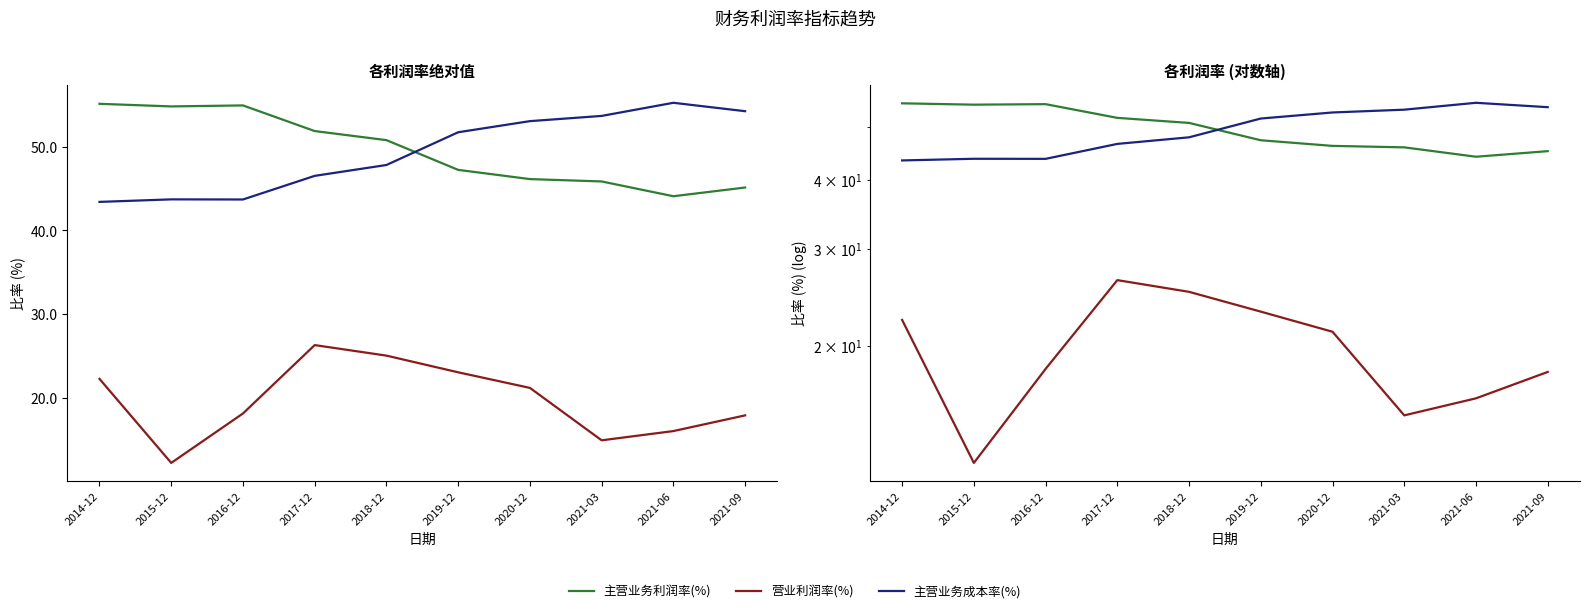

How many values in the 主营业务利润率(%) series exceed 50?

5